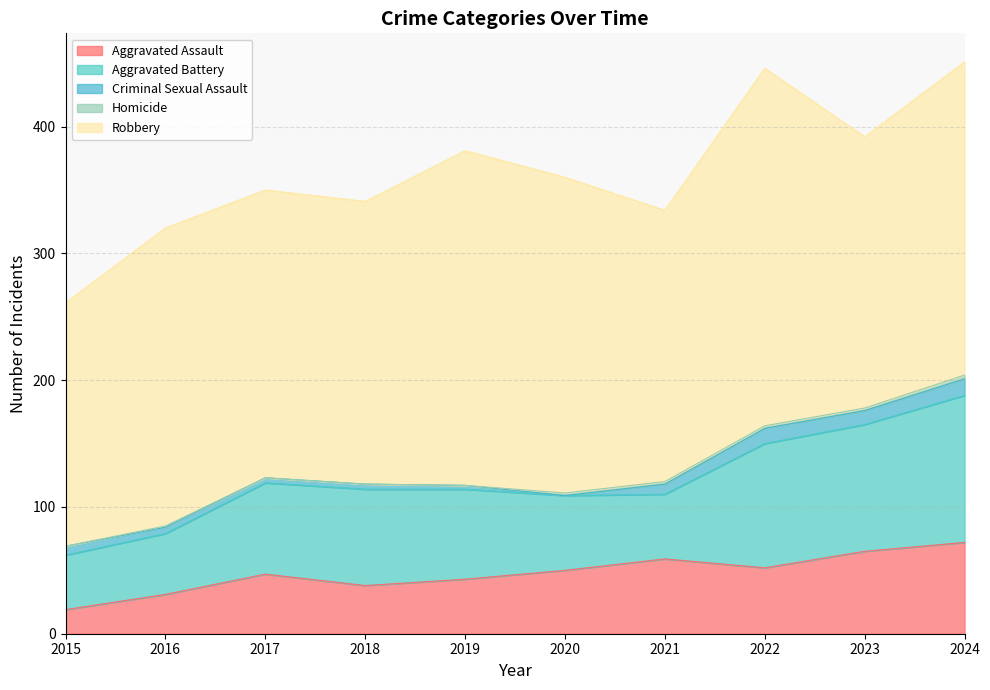

What is the difference between the second highest and second lowest values in the Robbery series?

50